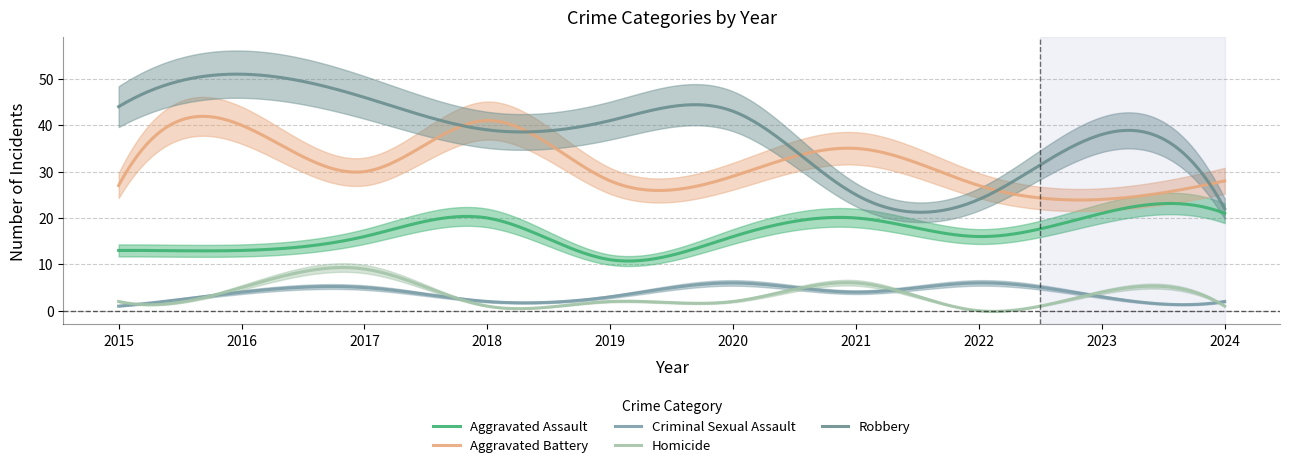

After their last crossing, which series has the higher values: Aggravated Battery or Robbery?

Aggravated Battery